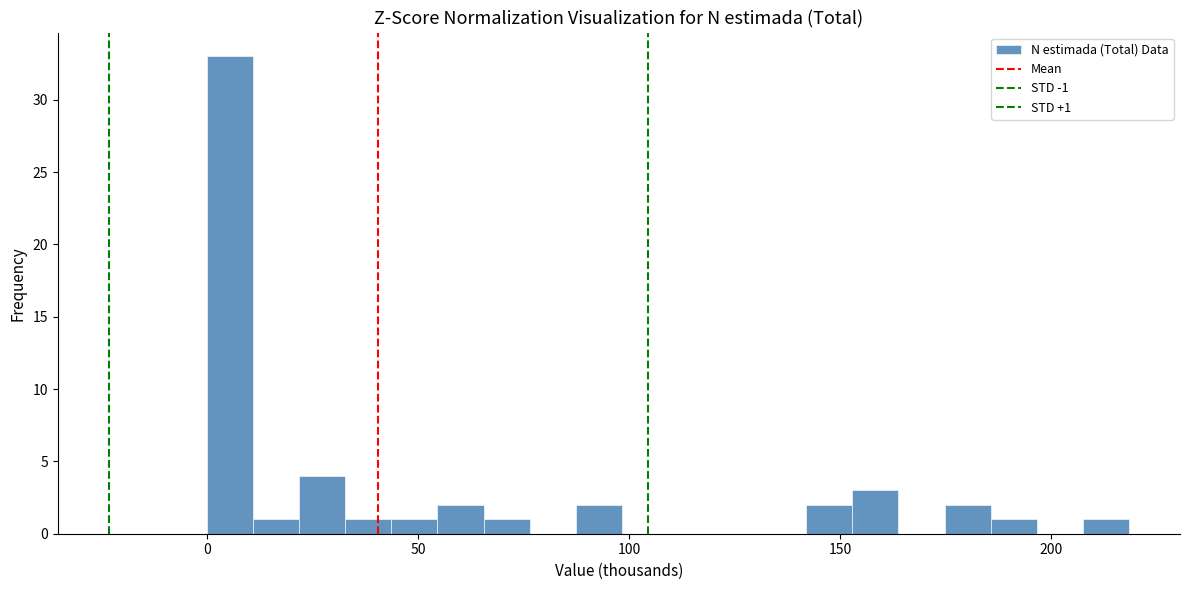

Read against the x-axis, roughly where is the centre of the tallest bar?

5